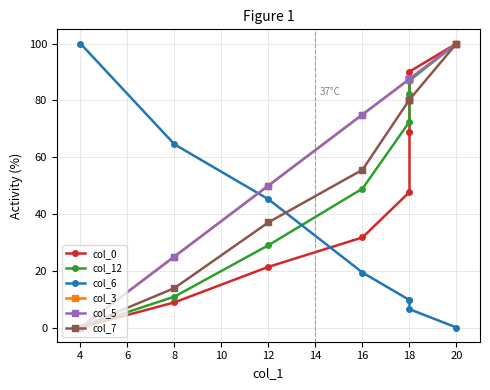

What is the value of the col_12 point at the 6th from the left?

82.1